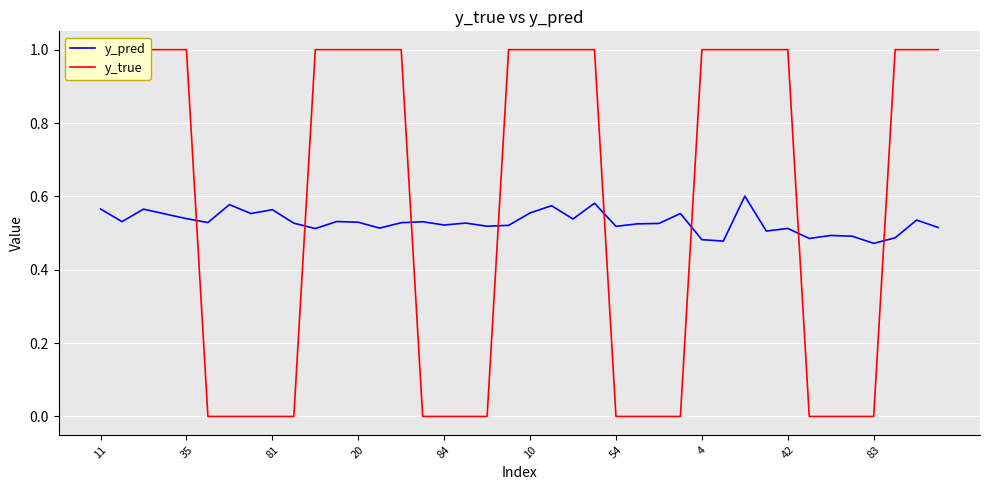

Is the value of y_pred at 29 greater than the value of y_true at 35?

No